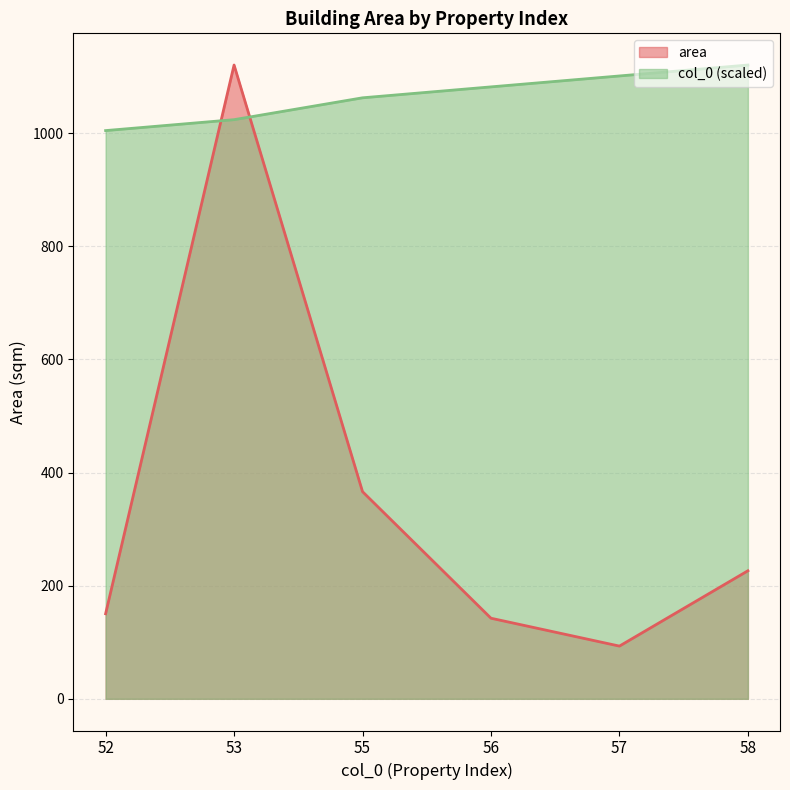

How many interior local peaks does the area series have?

1